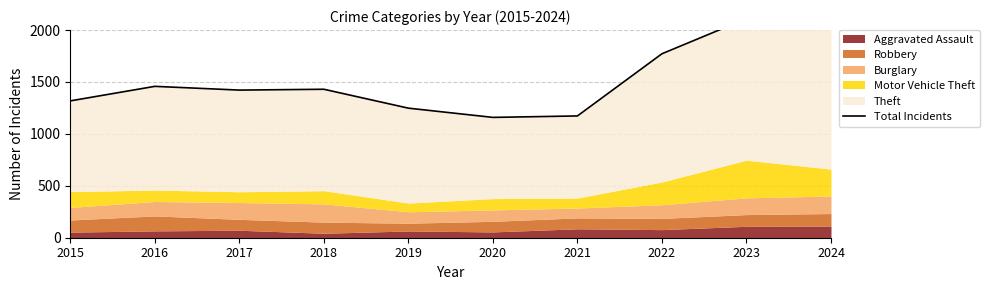

What is the approximate value at 2023?

2110